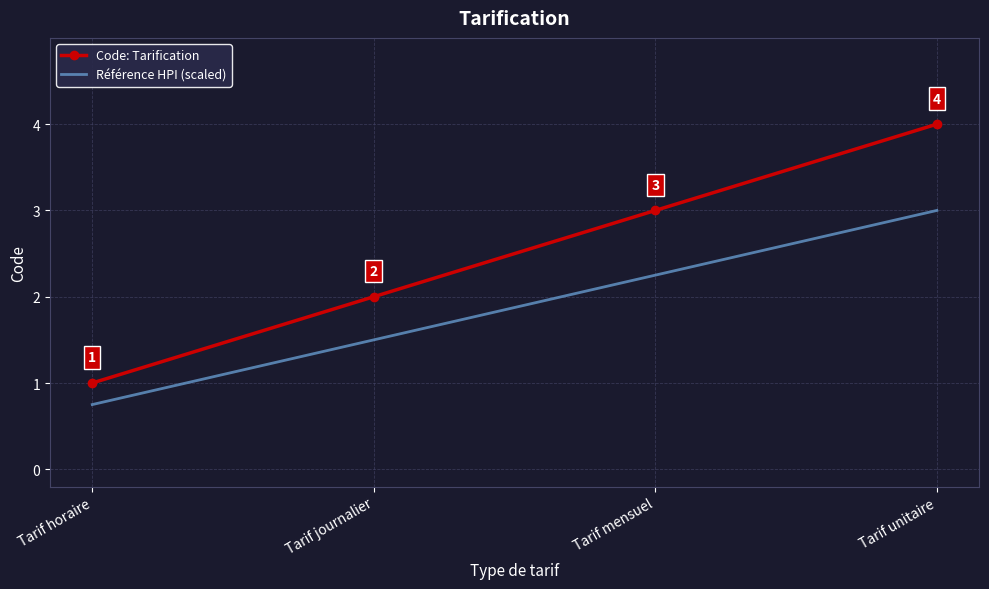

True or false: Code: Tarification has more than 1 interior local peaks.

False